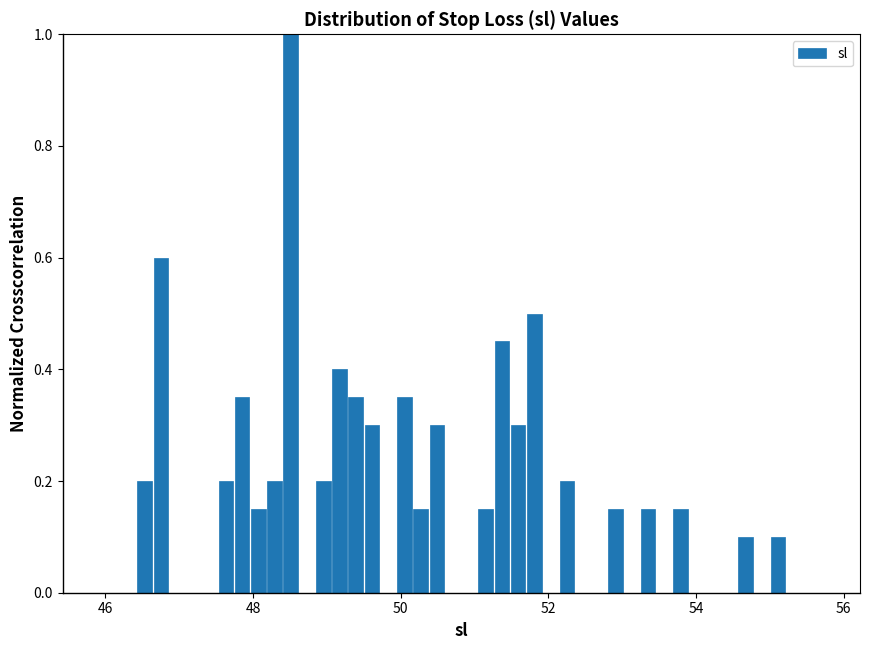

Read against the x-axis, roughly where is the centre of the tallest bar?

48.6